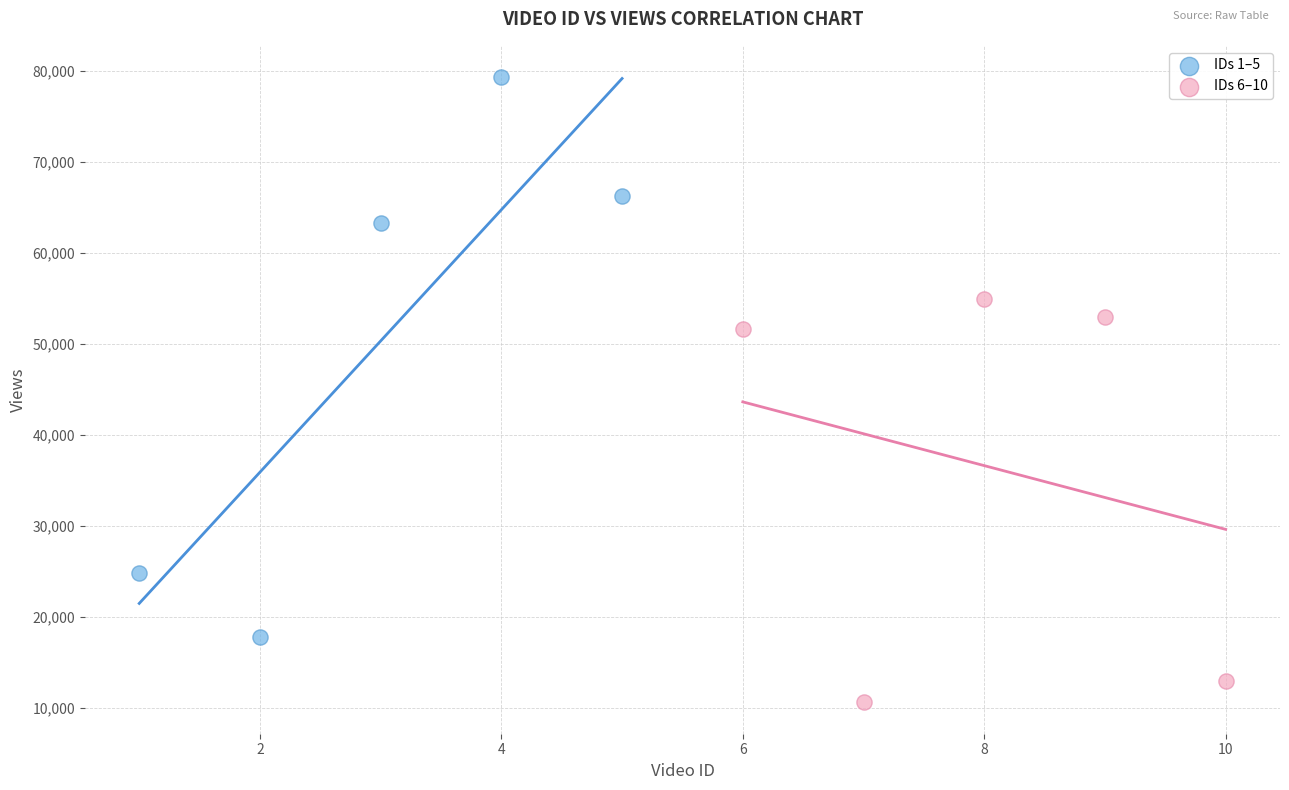

Which series reaches the maximum Y coordinate?

IDs 1–5